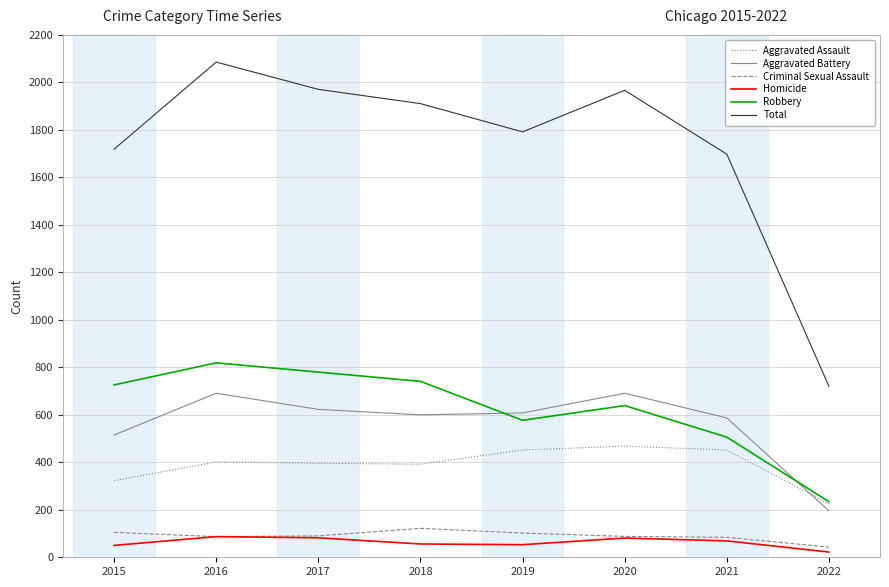

Does the chart have visible grid lines?

Yes